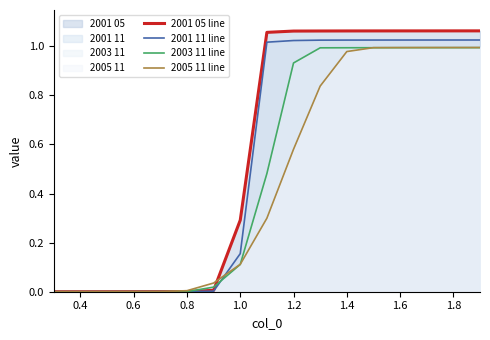

What is the average value of the 2003 11 line series?

0.5